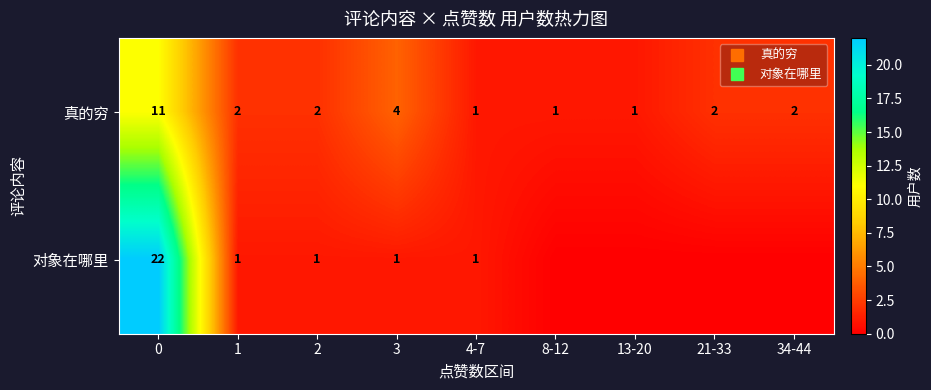

What is the difference between the second highest and second lowest values in the 对象在哪里 series?

1